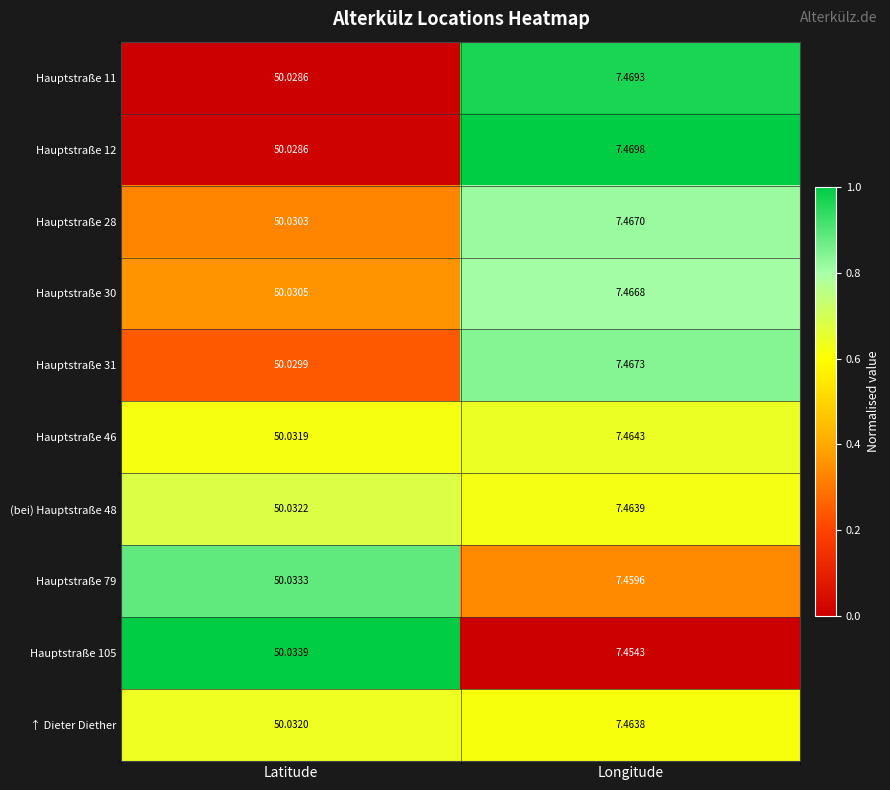

At which label does Hauptstraße 31 first exceed 50?

Latitude